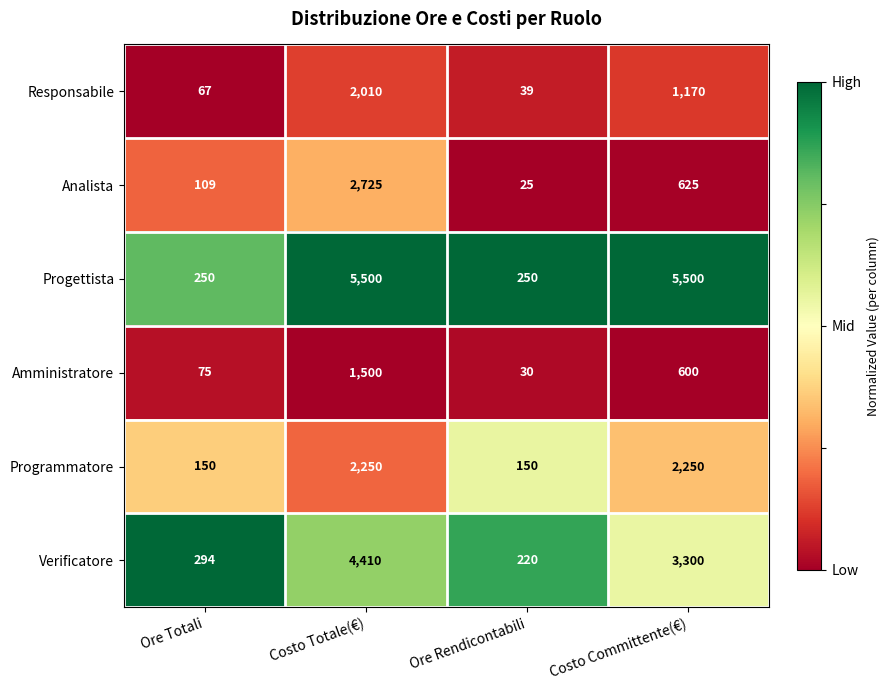

Rank the series by their maximum value, from highest to lowest.

Progettista, Verificatore, Analista, Programmatore, Responsabile, Amministratore